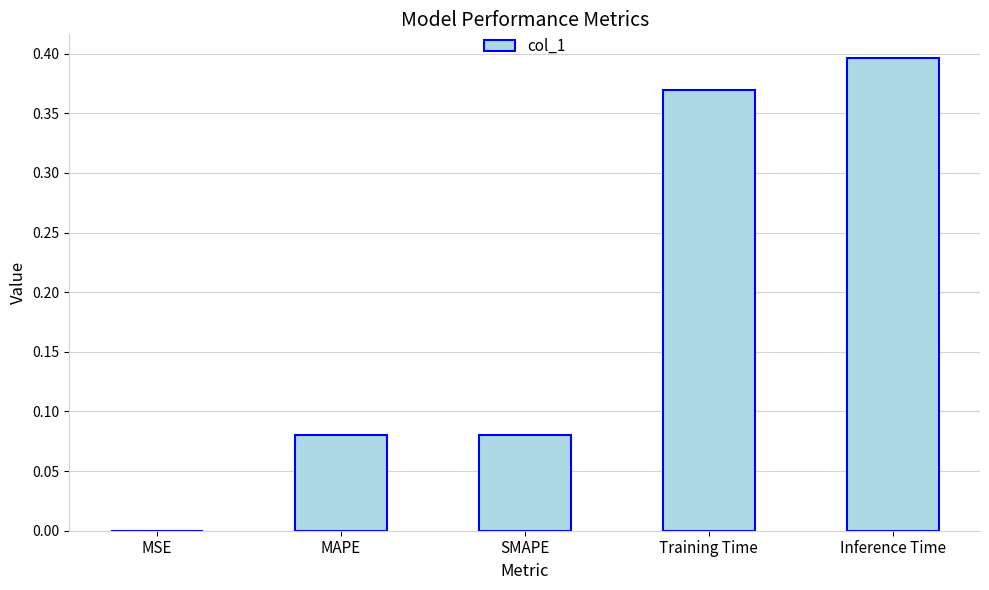

Which category has the highest value across all series?

Inference Time